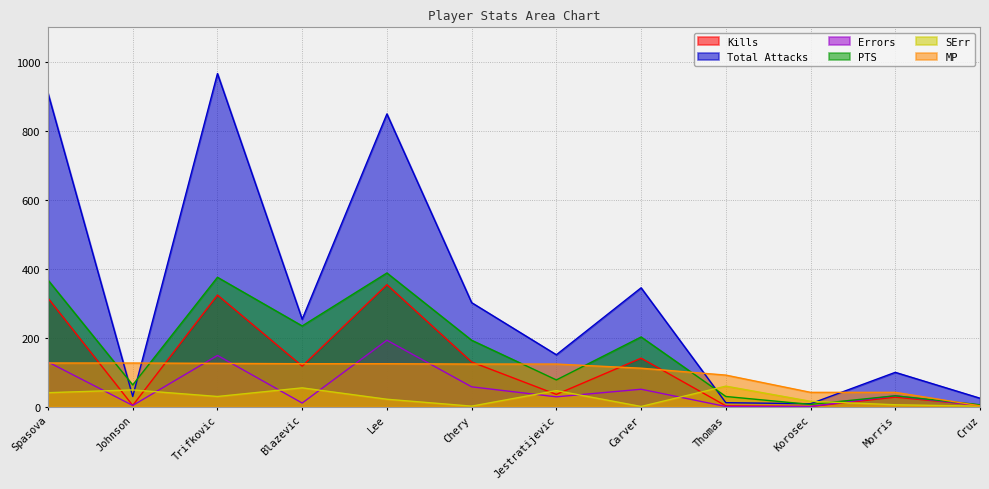

What is the spread (max minus min) of values at Johnson?

123.0